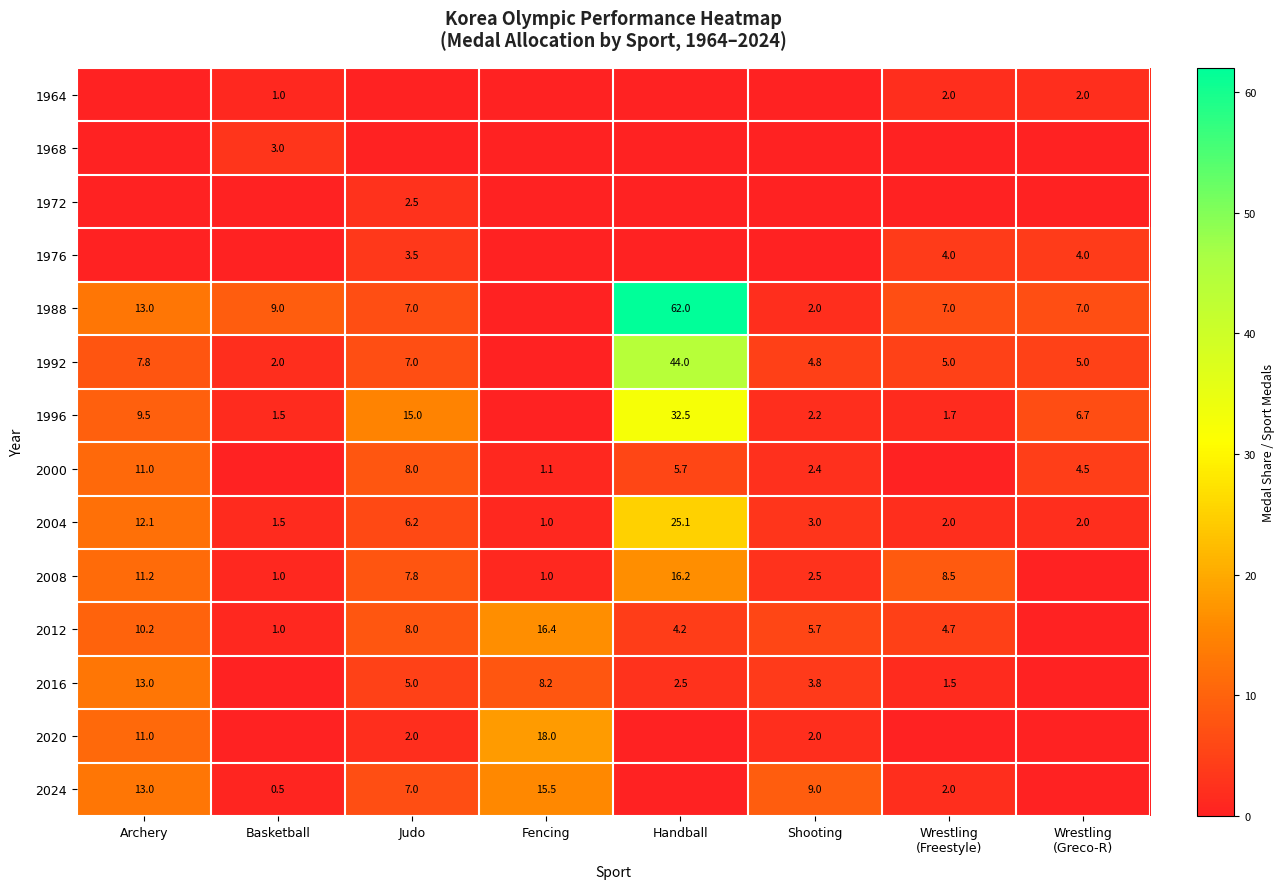

How many categories are shown in the chart?

8